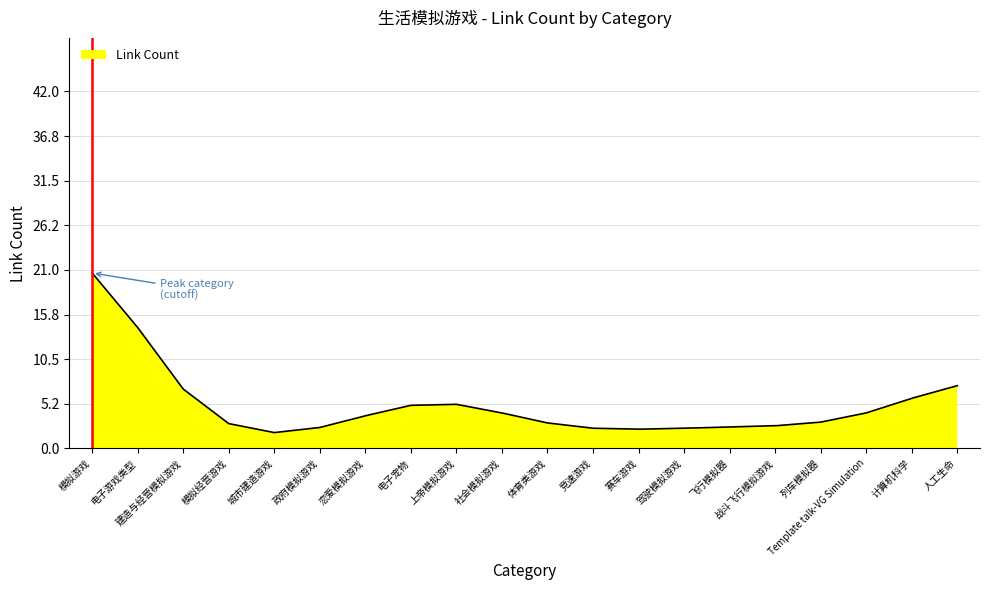

Does the chart have visible grid lines?

Yes